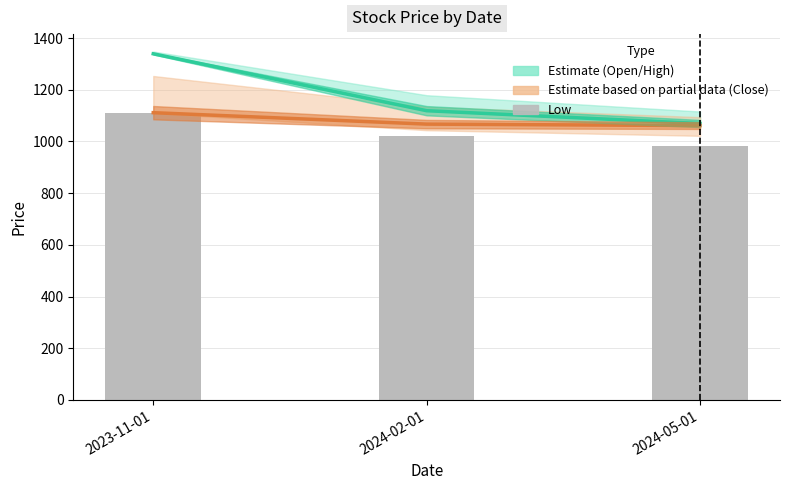

True or false: Close (Partial Estimate) has a value of 671.5 at 2024-05-01.

False